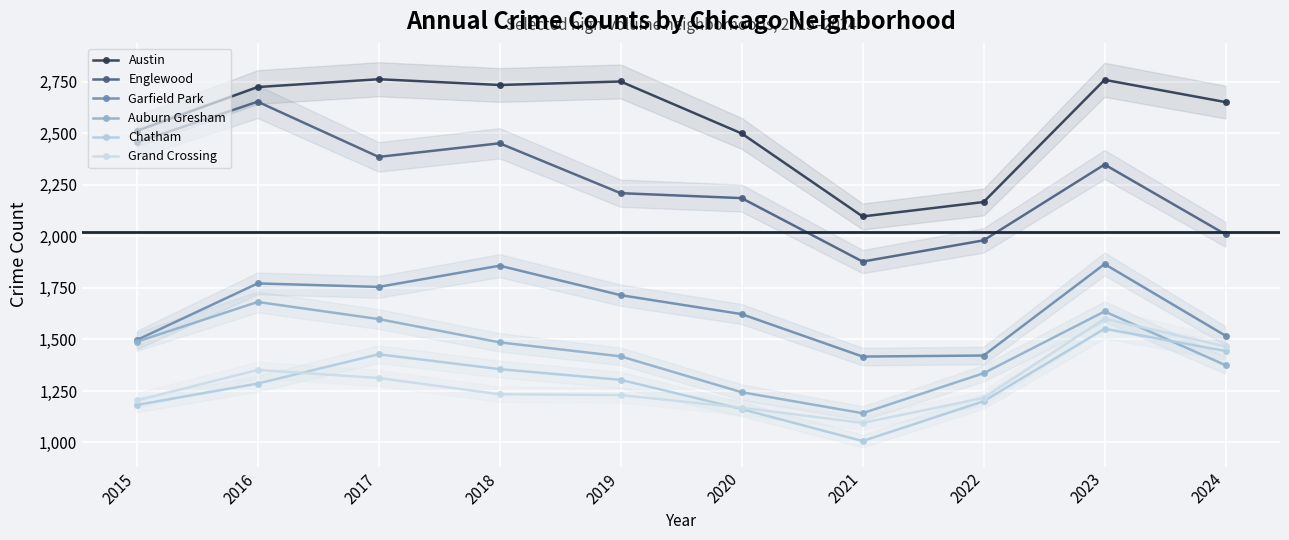

Read the Auburn Gresham value at 2023, to the nearest 100.

1600